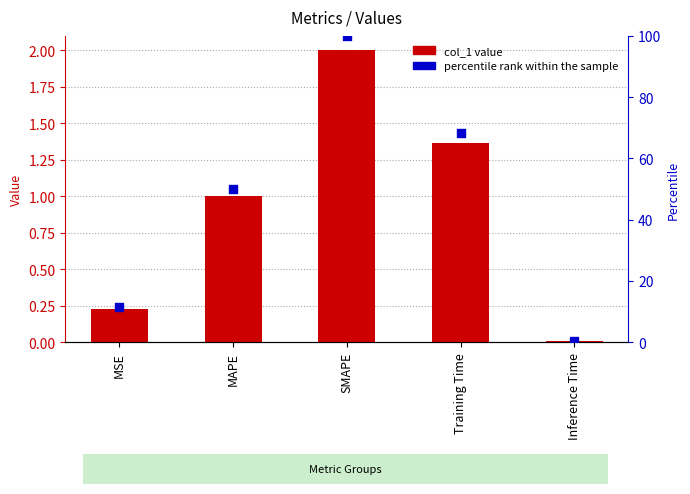

Is the value of col_1 at Training Time greater than the value of percentile rank within the sample at Inference Time?

Yes